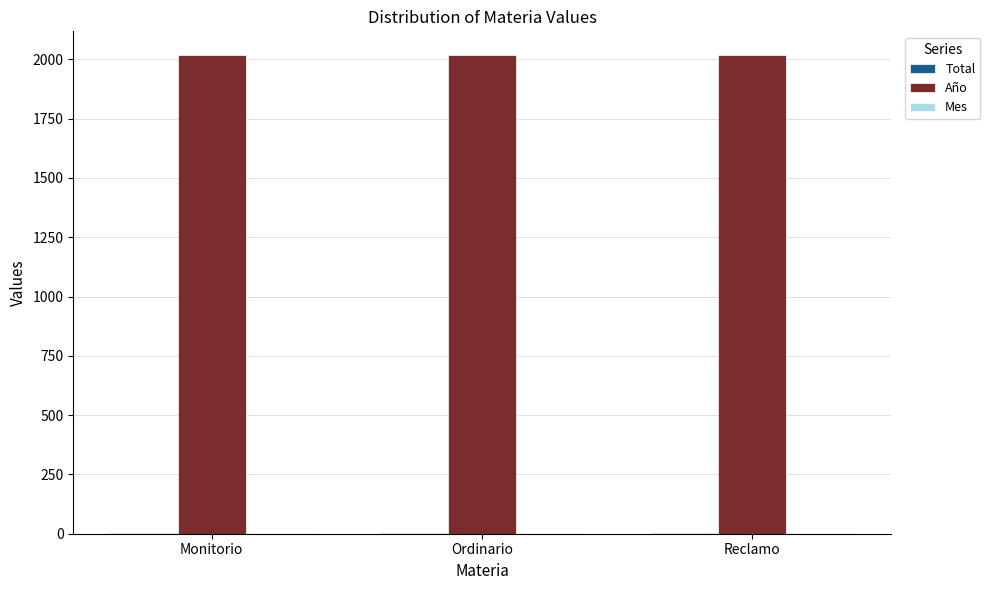

Is it true that Año equals 2017 at Monitorio?

True